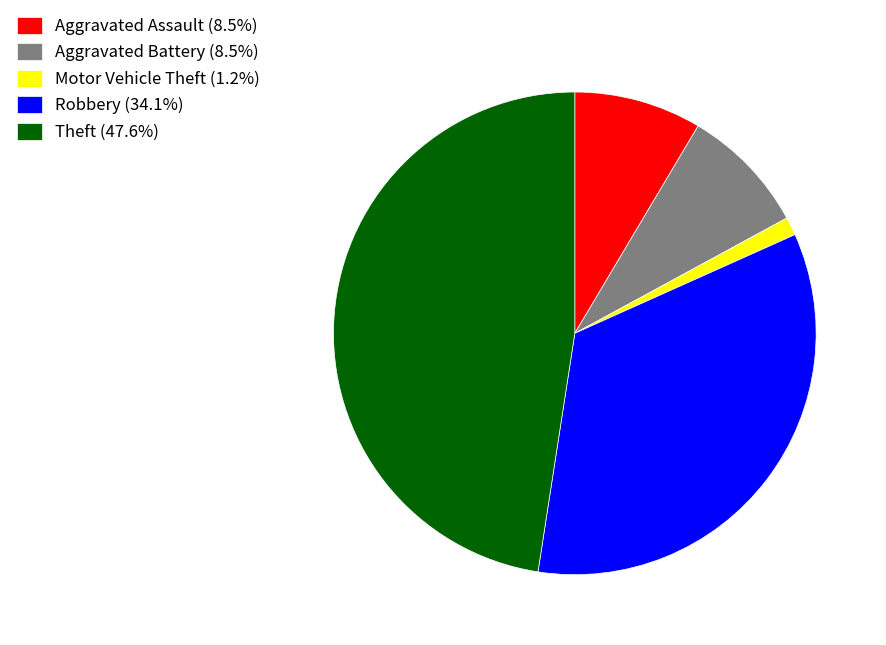

Approximately how many times larger is the value at Aggravated Battery (8.5%) compared to Aggravated Assault (8.5%)?

1.0